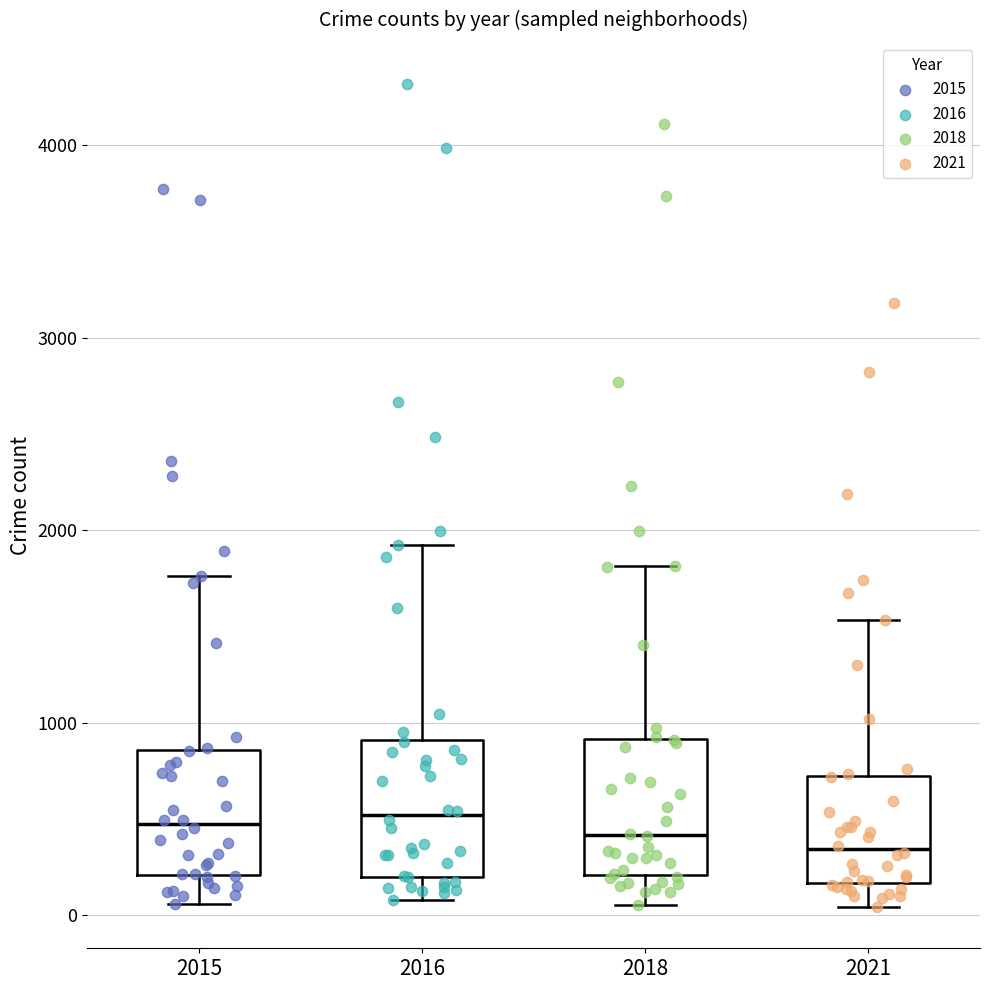

Reading left to right, transcribe this box plot: for each box, give where its median line is, the range the box spans, and where its two whiskers end, as read against the y-axis. The values are not printed on the chart, so give them approximately, as read against the axis.

2015: median 500, box 200 to 900, whiskers 100 to 1800
2016: median 500, box 200 to 900, whiskers 100 to 1900
2018: median 400, box 200 to 900, whiskers 100 to 1800
2021: median 300, box 200 to 700, whiskers 0 to 1500